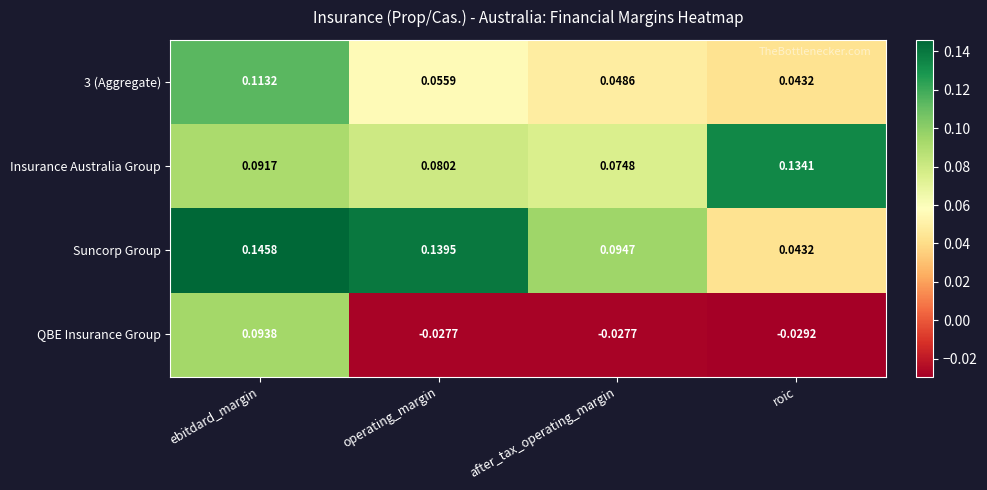

Which series has the widest spread of values?

QBE Insurance Group